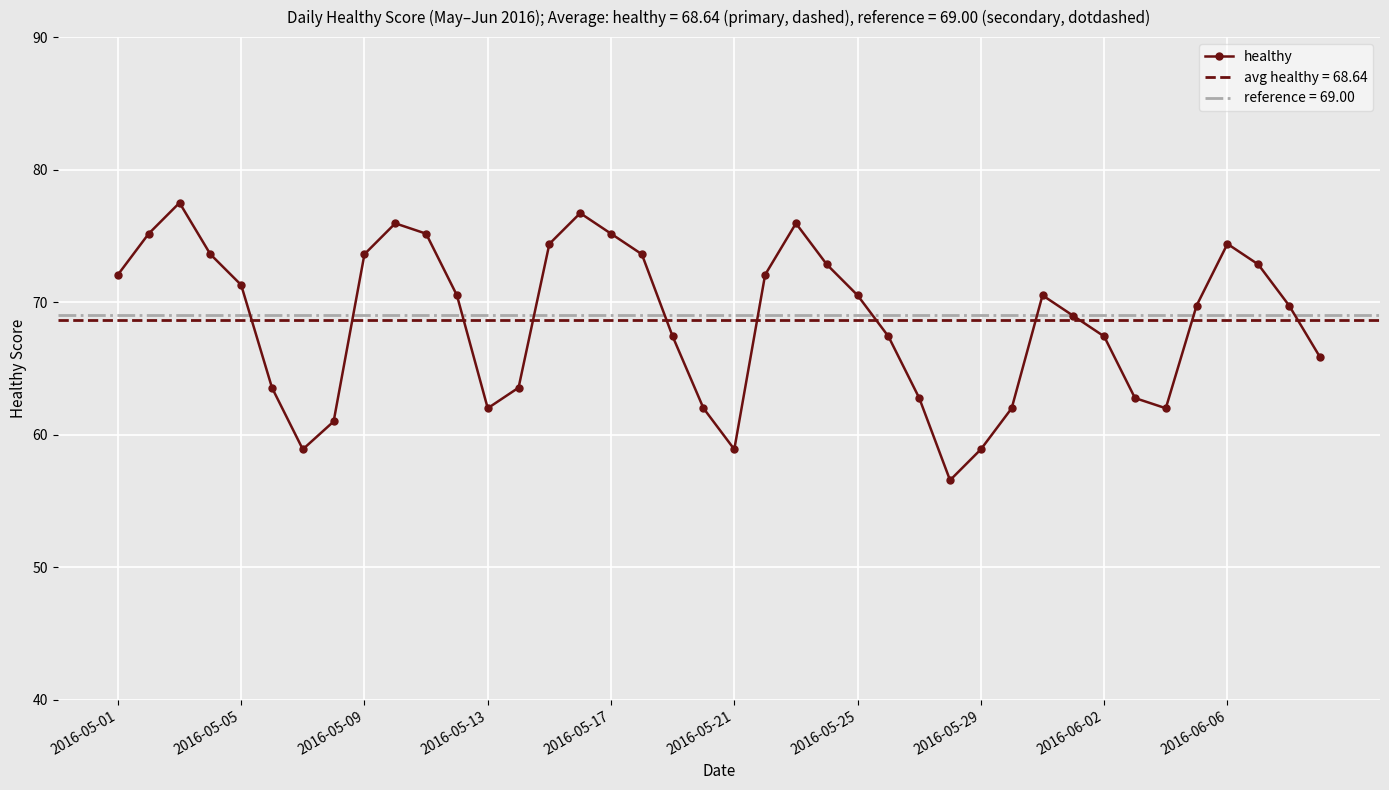

At which label is the value closest to 67?

18